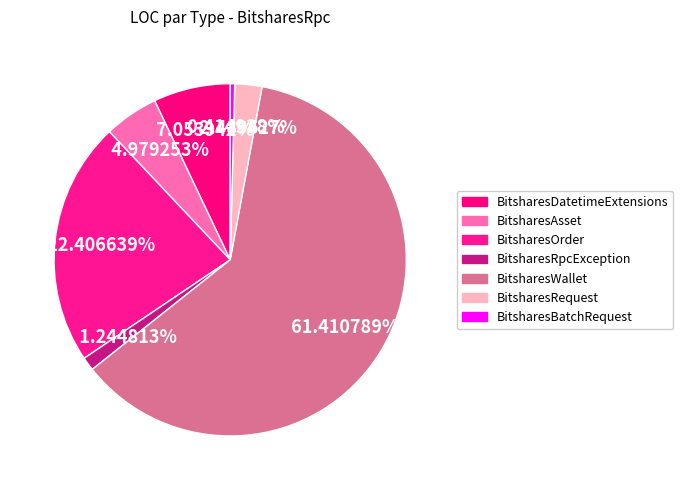

How many segments does this pie chart have?

7